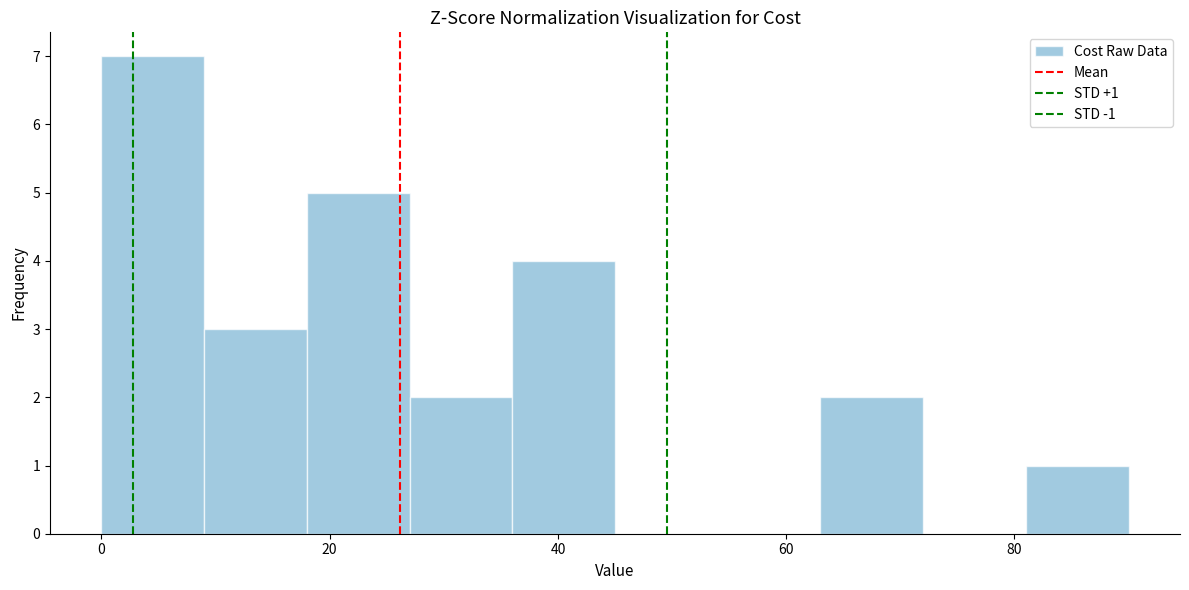

Over which range of the x-axis is the bar tallest?

0 to 9